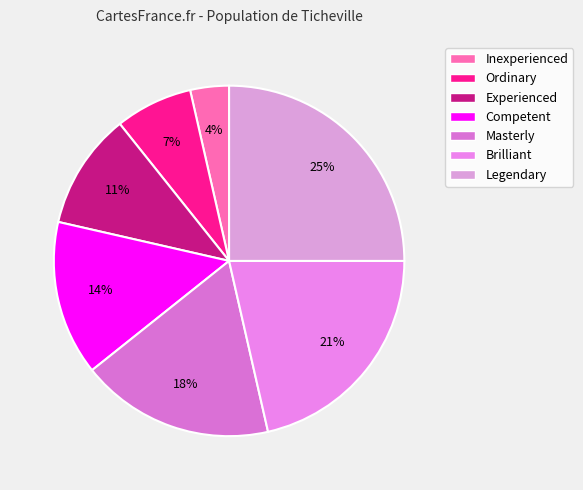

How many segments does this pie chart have?

7